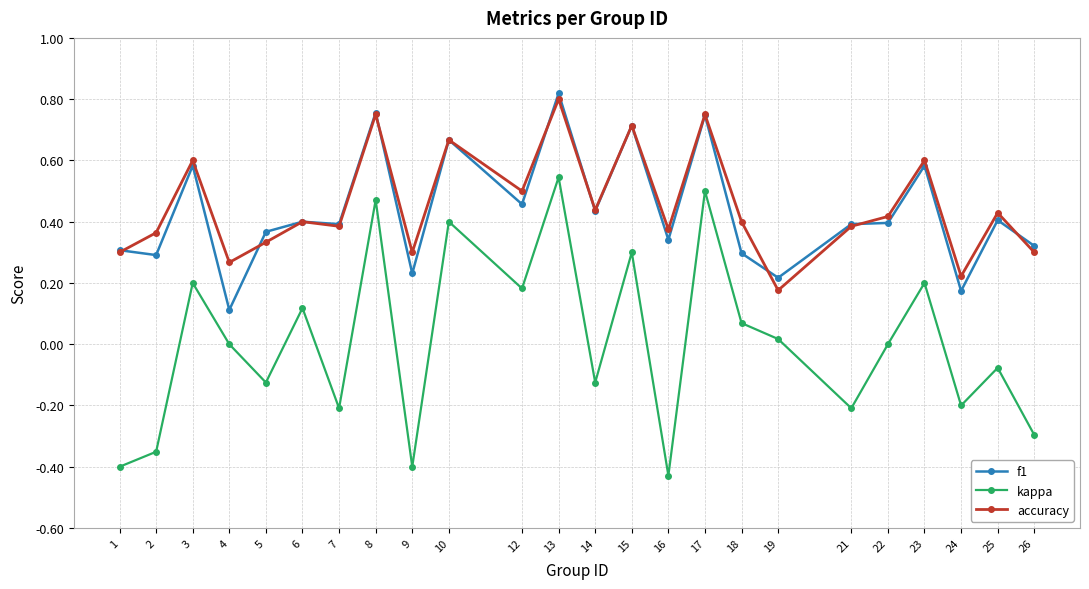

At which label does kappa first exceed 0?

3